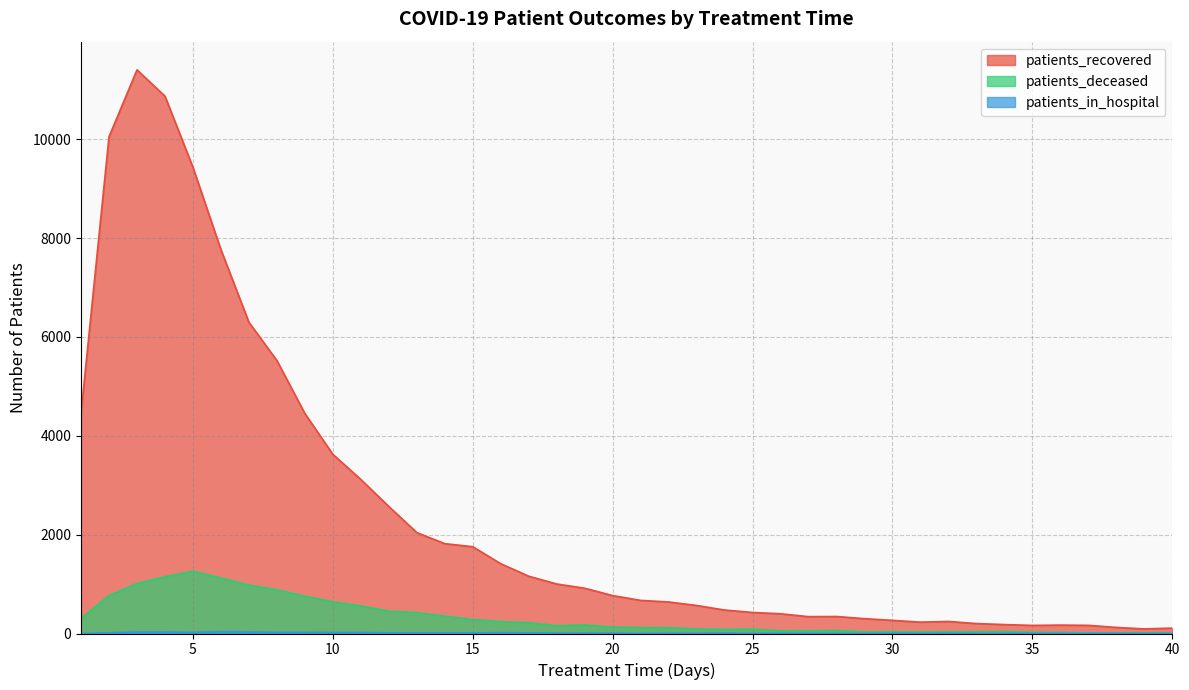

At how many categories does at least one series exceed 9685?

3